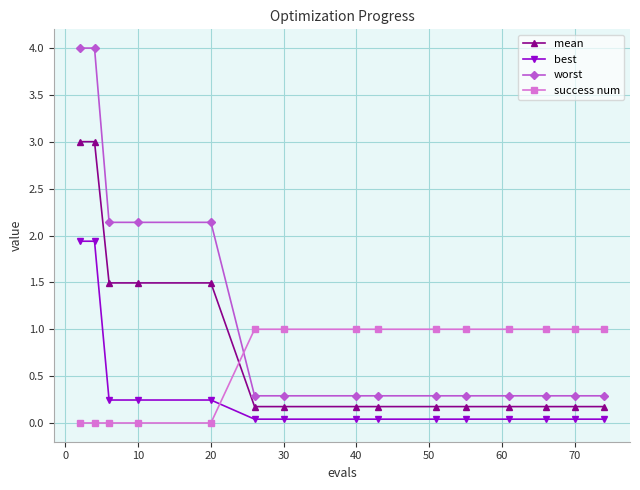

What is the maximum value for success num?

1.0